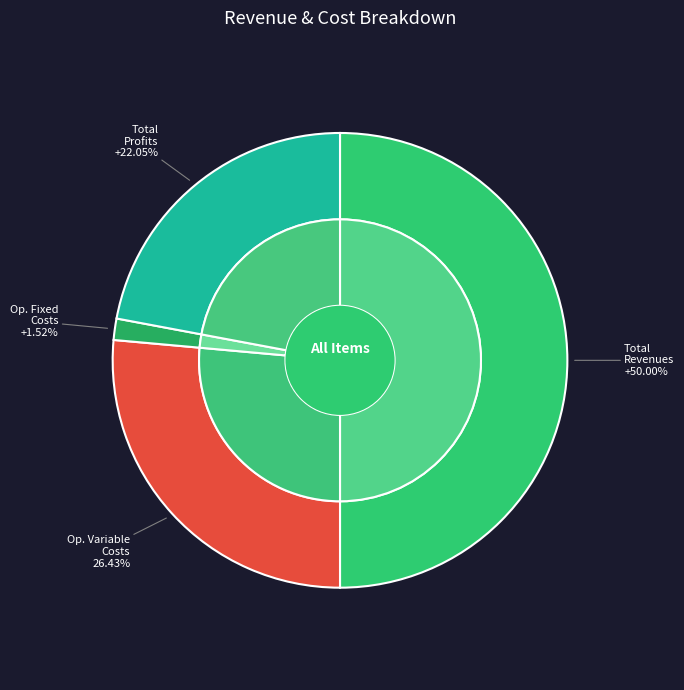

To the nearest percent, what portion does Total Revenues represent?

50%